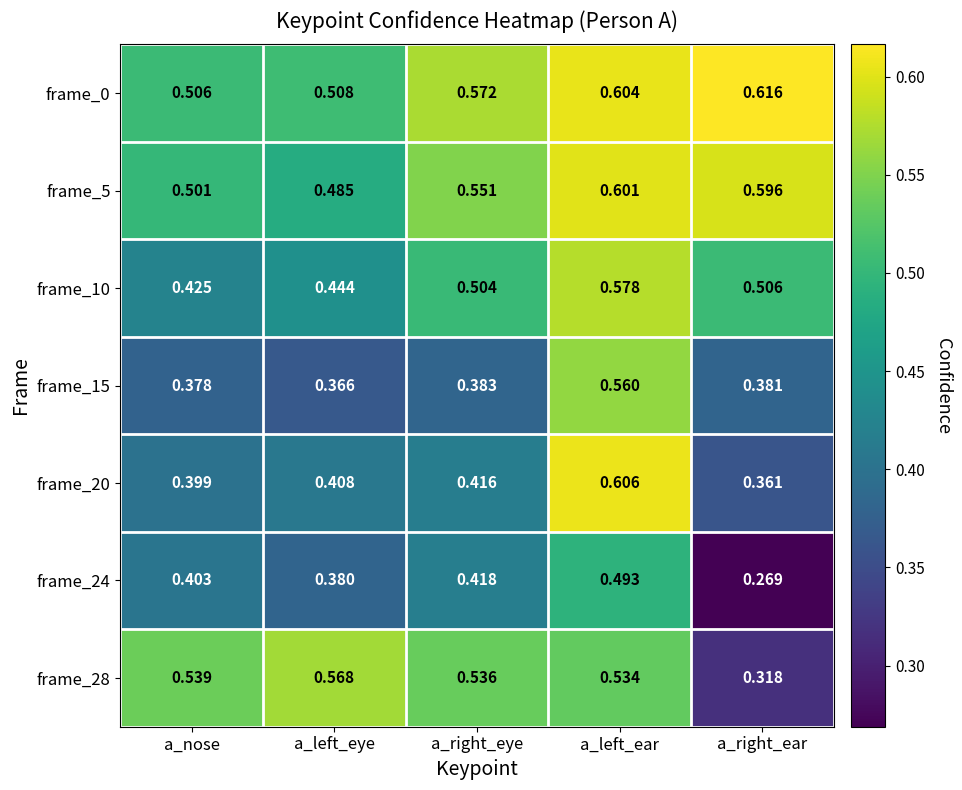

Which category has the highest value in the frame_28 series?

a_left_eye